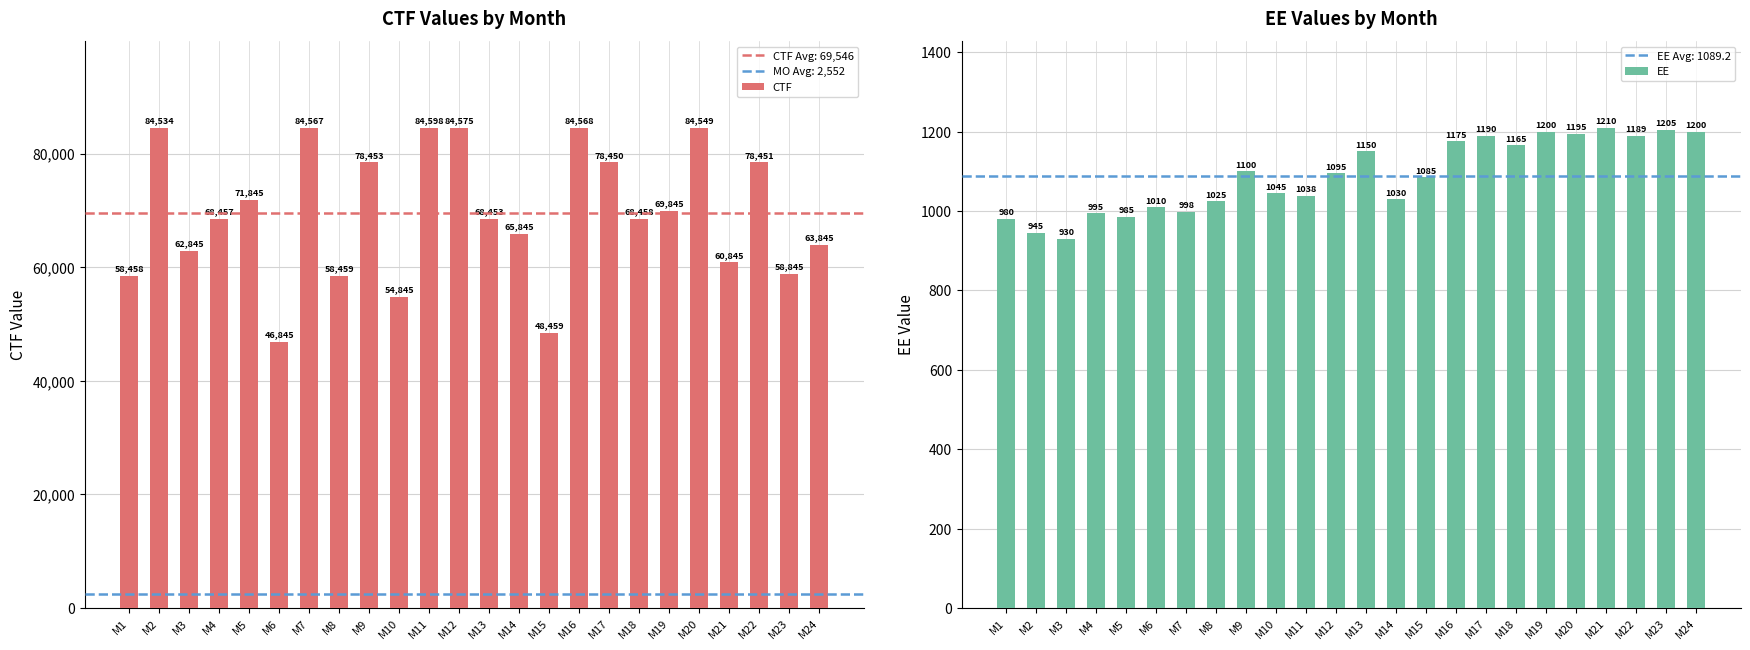

Reading left to right, list all the values displayed in this chart.

CTF: M1=58458	M2=84534	M3=62845	M4=68457	M5=71845	M6=46845	M7=84567	M8=58459	M9=78453	M10=54845	M11=84598	M12=84575	M13=68453	M14=65845	M15=48459	M16=84568	M17=78450	M18=68458	M19=69845	M20=84549	M21=60845	M22=78451	M23=58845	M24=63845
EE: M1=980	M2=945	M3=930	M4=995	M5=985	M6=1010	M7=998	M8=1025	M9=1100	M10=1045	M11=1038	M12=1095	M13=1150	M14=1030	M15=1085	M16=1175	M17=1190	M18=1165	M19=1200	M20=1195	M21=1210	M22=1189	M23=1205	M24=1200